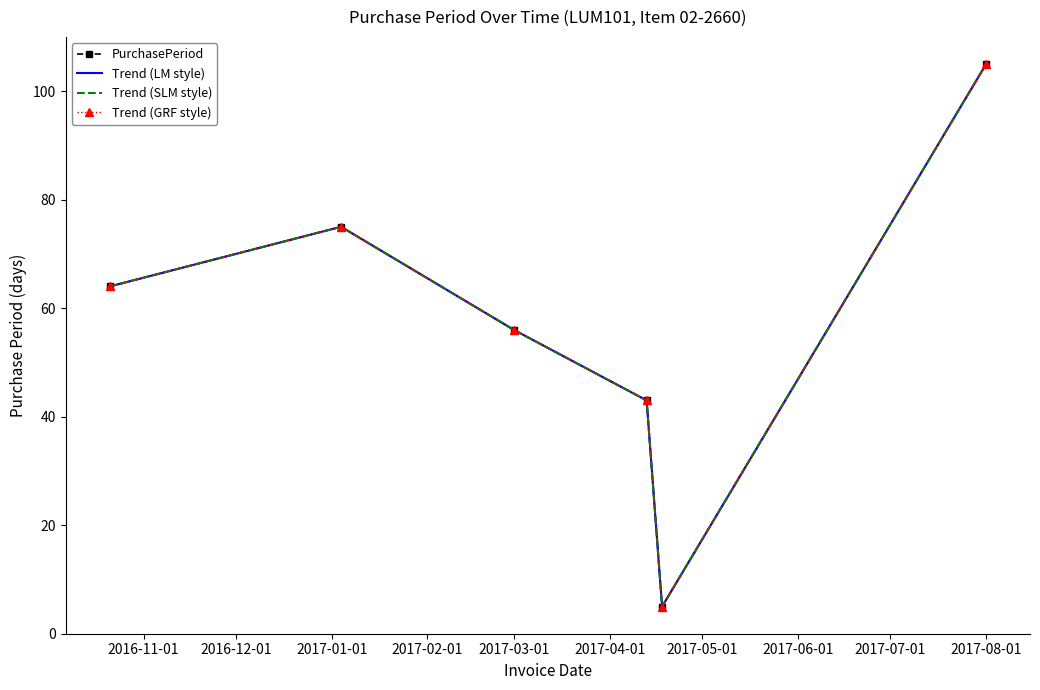

List the series in order of their peak value, lowest first.

PurchasePeriod, Trend (LM style), Trend (SLM style), Trend (GRF style)